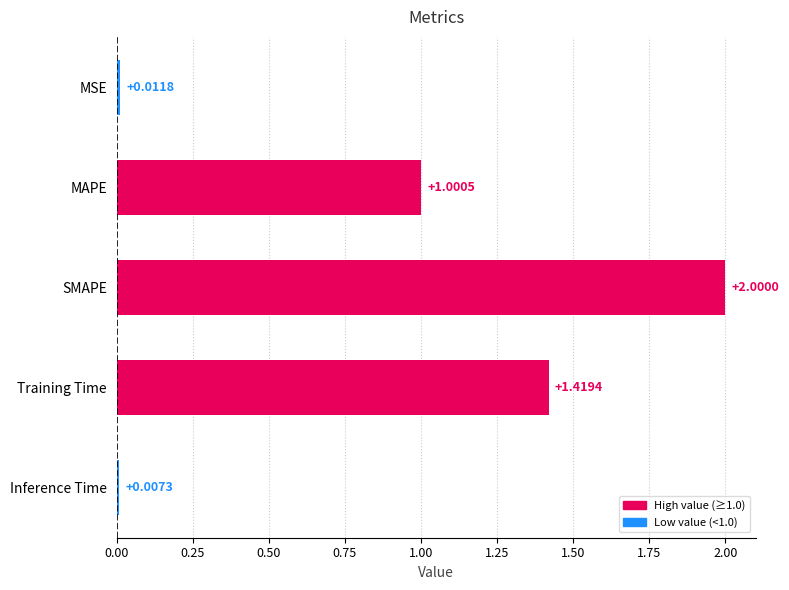

Rank the categories by value from lowest to highest.

Inference Time, MSE, MAPE, Training Time, SMAPE